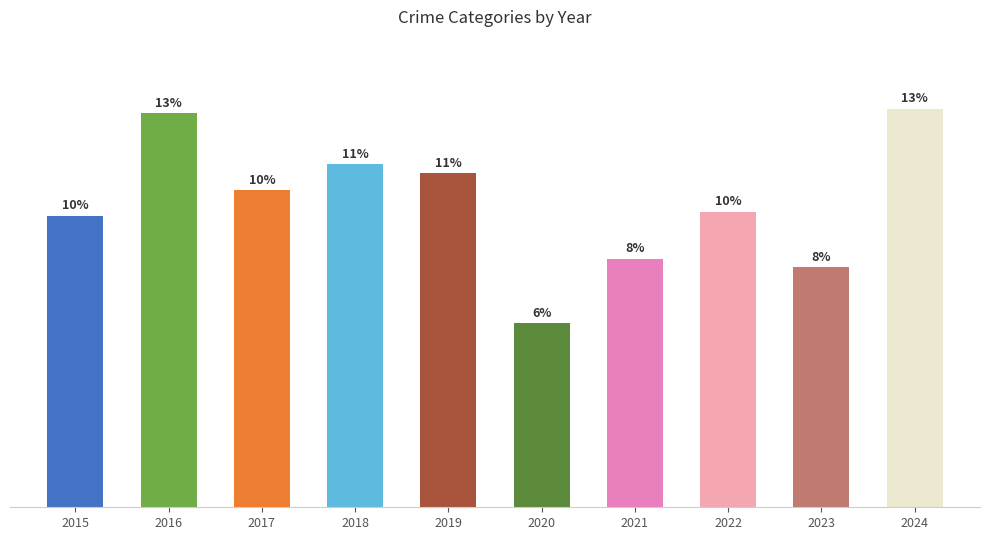

Are the bars grouped side by side (vs. stacked)?

No